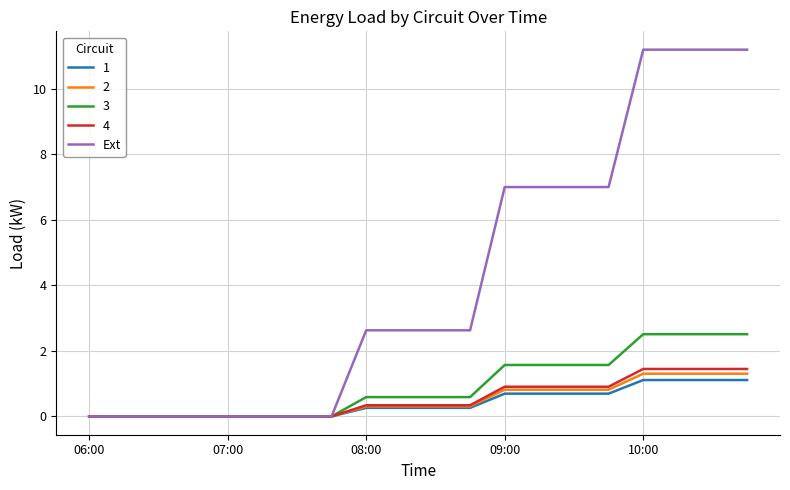

Which series has the largest range (max minus min)?

Ext